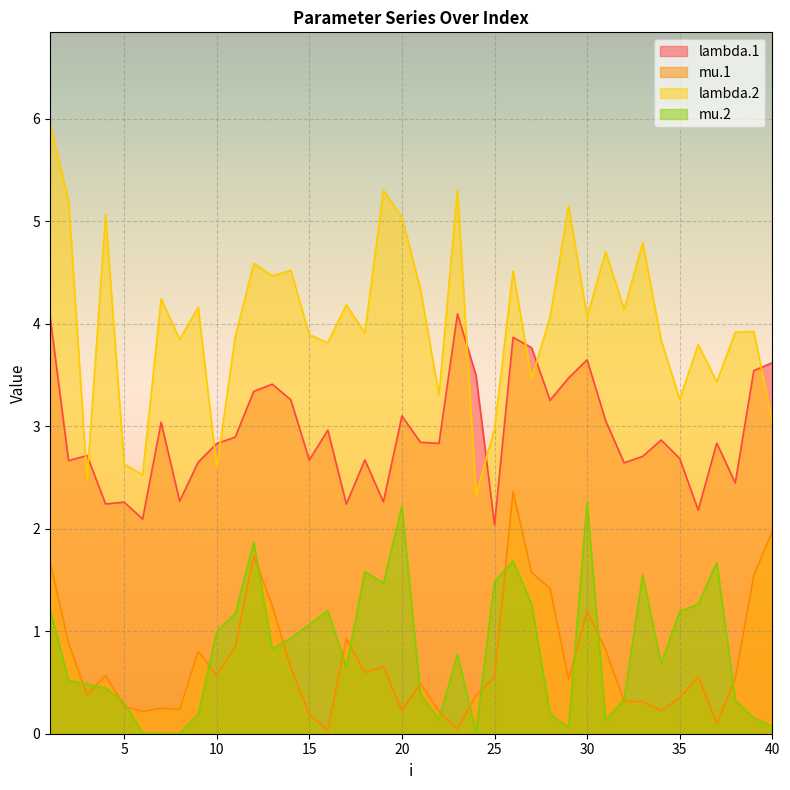

Reading left to right, transcribe all the data shown in this chart.

lambda.1: 1=4.1	2=2.7	3=2.7	4=2.2	5=2.3	6=2.1	7=3.0	8=2.3	9=2.6	10=2.8	11=2.9	12=3.3	13=3.4	14=3.3	15=2.7	16=3.0	17=2.2	18=2.7	19=2.3	20=3.1	21=2.8	22=2.8	23=4.1	24=3.5	25=2.0	26=3.9	27=3.8	28=3.3	29=3.5	30=3.6	31=3.1	32=2.6	33=2.7	34=2.9	35=2.7	36=2.2	37=2.8	38=2.4	39=3.5	40=3.6
mu.1: 1=1.7	2=0.9	3=0.4	4=0.6	5=0.3	6=0.2	7=0.2	8=0.2	9=0.8	10=0.6	11=0.8	12=1.7	13=1.2	14=0.6	15=0.2	16=0.0	17=0.9	18=0.6	19=0.7	20=0.2	21=0.5	22=0.2	23=0.0	24=0.4	25=0.6	26=2.4	27=1.6	28=1.4	29=0.5	30=1.2	31=0.8	32=0.3	33=0.3	34=0.2	35=0.4	36=0.6	37=0.1	38=0.5	39=1.5	40=2.0
lambda.2: 1=5.9	2=5.2	3=2.5	4=5.1	5=2.6	6=2.5	7=4.2	8=3.8	9=4.2	10=2.6	11=3.9	12=4.6	13=4.5	14=4.5	15=3.9	16=3.8	17=4.2	18=3.9	19=5.3	20=5.0	21=4.3	22=3.3	23=5.3	24=2.3	25=3.0	26=4.5	27=3.5	28=4.1	29=5.2	30=4.1	31=4.7	32=4.1	33=4.8	34=3.8	35=3.3	36=3.8	37=3.4	38=3.9	39=3.9	40=3.0
mu.2: 1=1.2	2=0.5	3=0.5	4=0.4	5=0.3	6=0.0	7=0.0	8=0.0	9=0.2	10=1.0	11=1.2	12=1.9	13=0.8	14=0.9	15=1.1	16=1.2	17=0.6	18=1.6	19=1.5	20=2.2	21=0.4	22=0.1	23=0.8	24=0.0	25=1.5	26=1.7	27=1.3	28=0.2	29=0.1	30=2.3	31=0.1	32=0.3	33=1.5	34=0.7	35=1.2	36=1.3	37=1.7	38=0.3	39=0.2	40=0.1